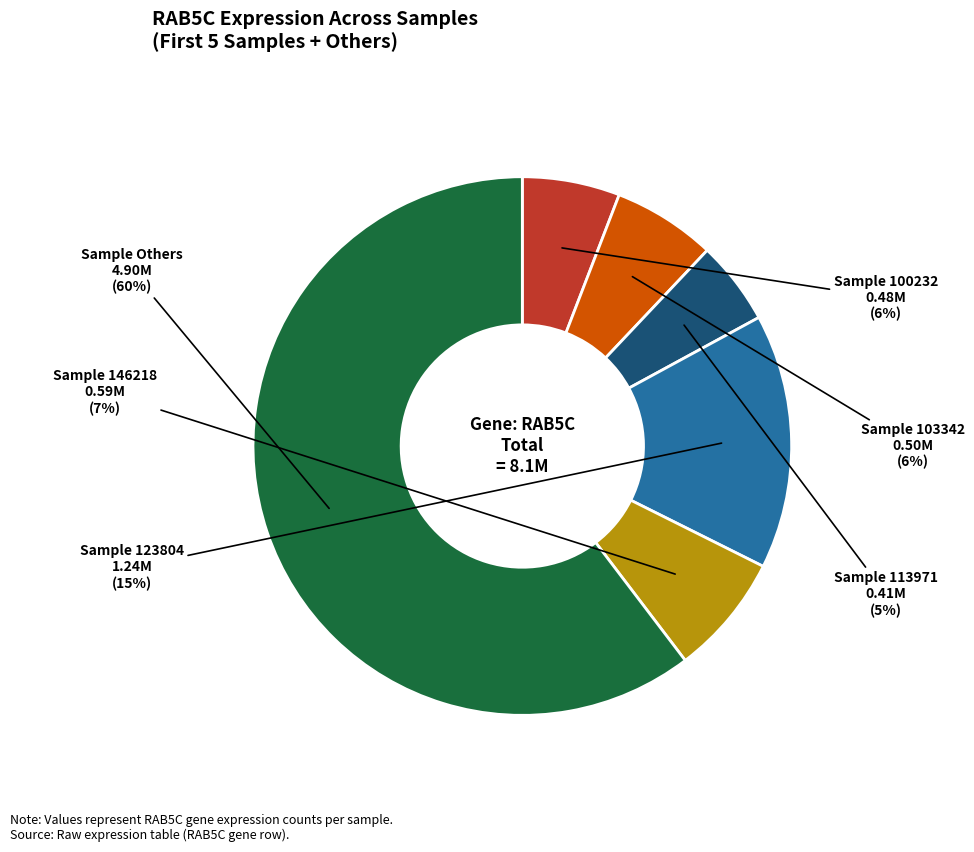

Does any single category account for the majority?

Yes